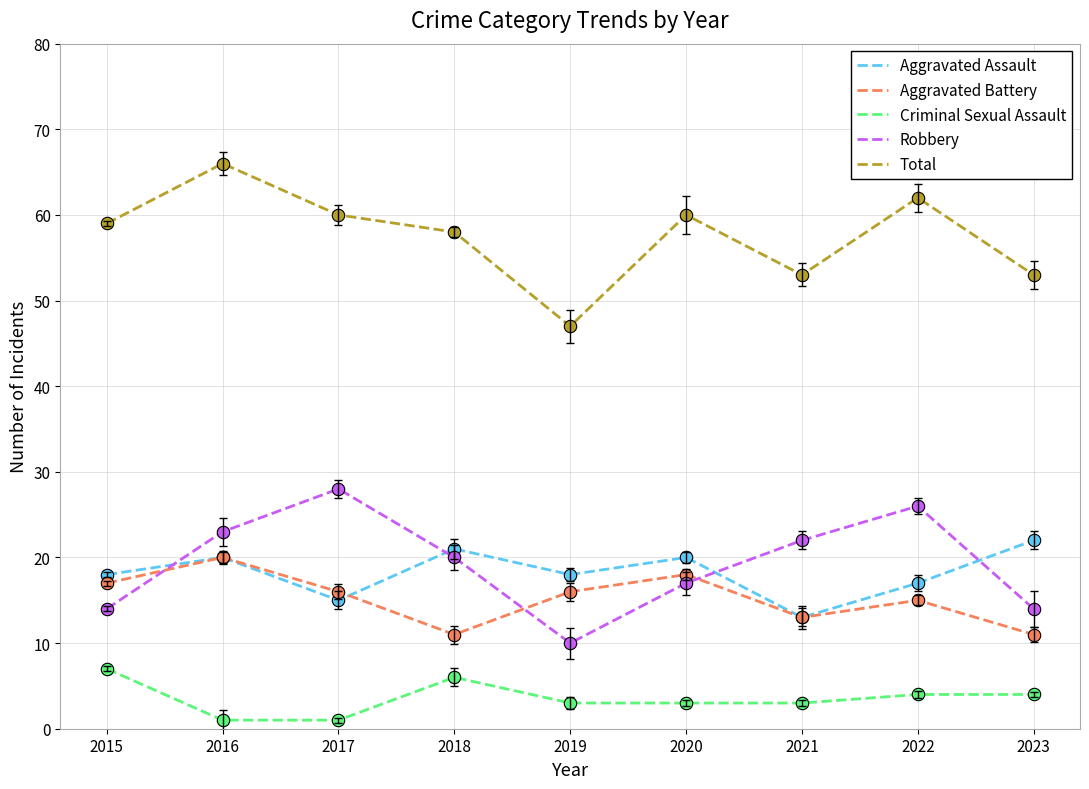

What are all the series names shown in the legend?

Aggravated Assault, Aggravated Battery, Criminal Sexual Assault, Robbery, Total